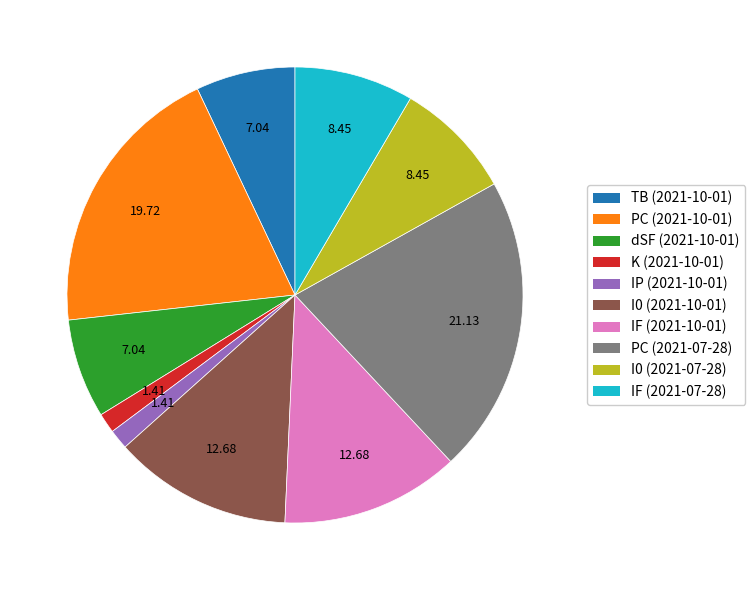

Is there any slice that represents more than half of the pie?

No